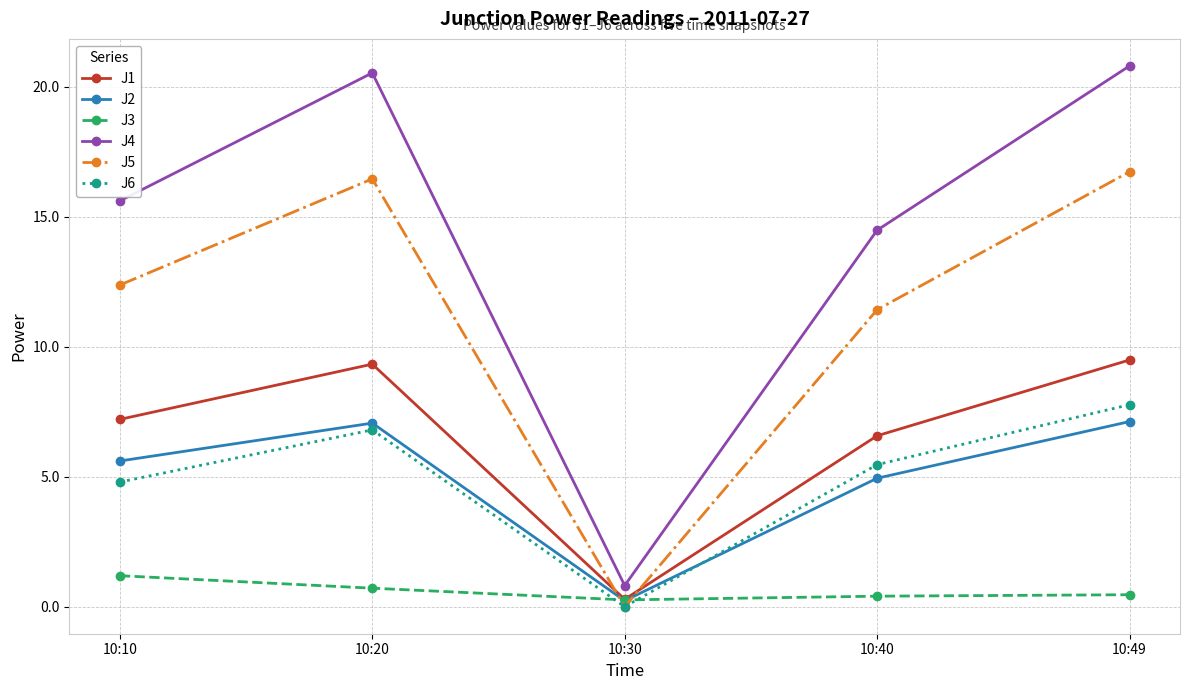

Where do J3 and J6 first cross each other?

10:20 and 10:30